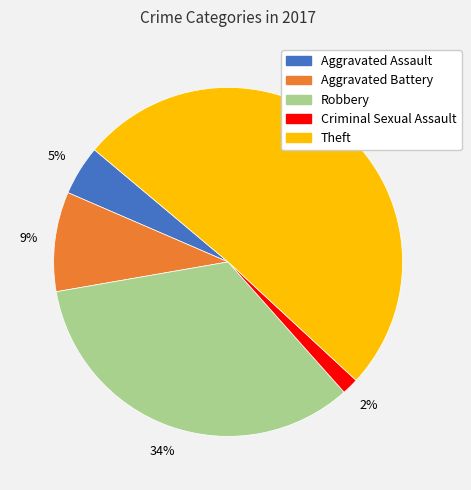

To the nearest percent, what portion does Aggravated Battery represent?

9%